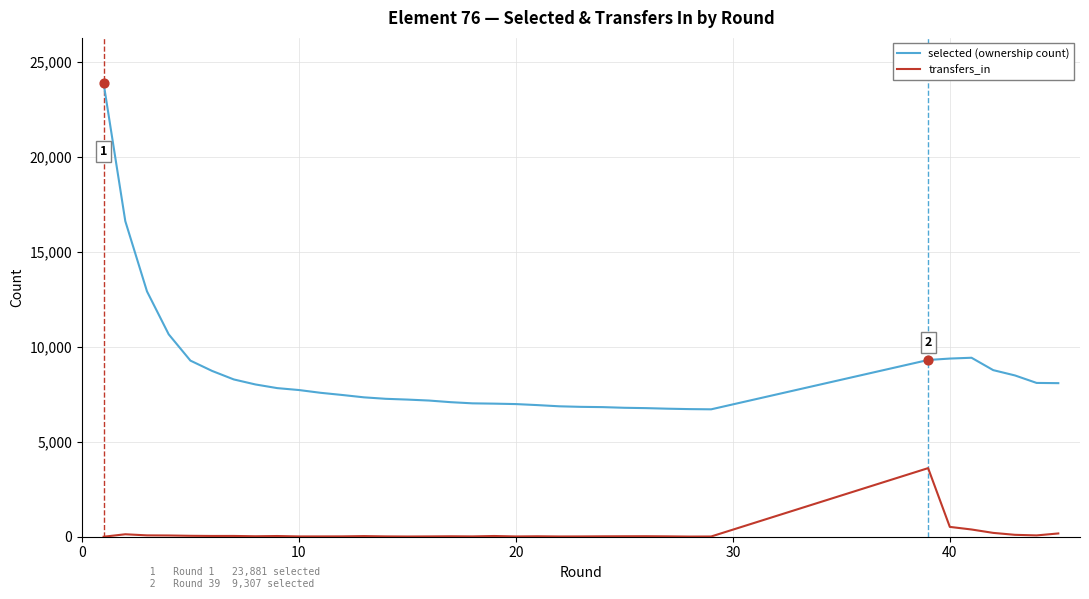

Which series has the largest total across all categories?

selected (ownership count)